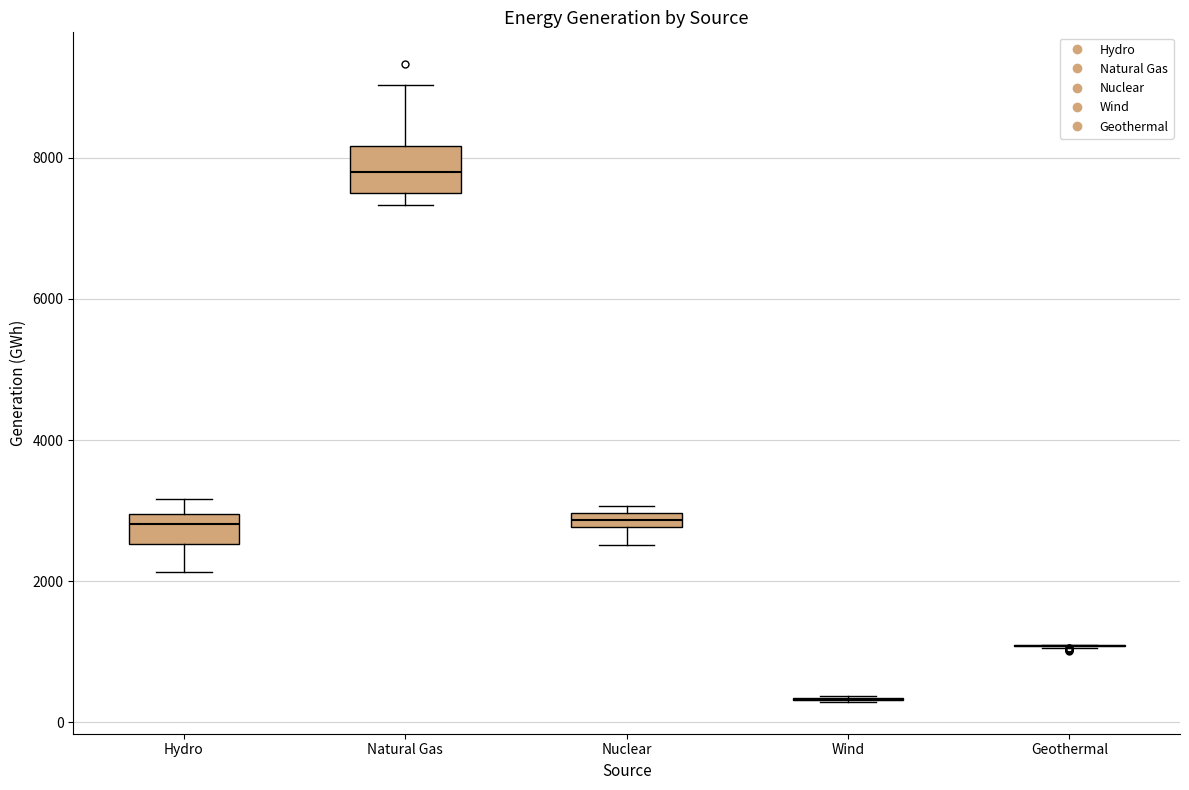

Which box is the tallest, from its lower edge to its upper edge?

Natural Gas